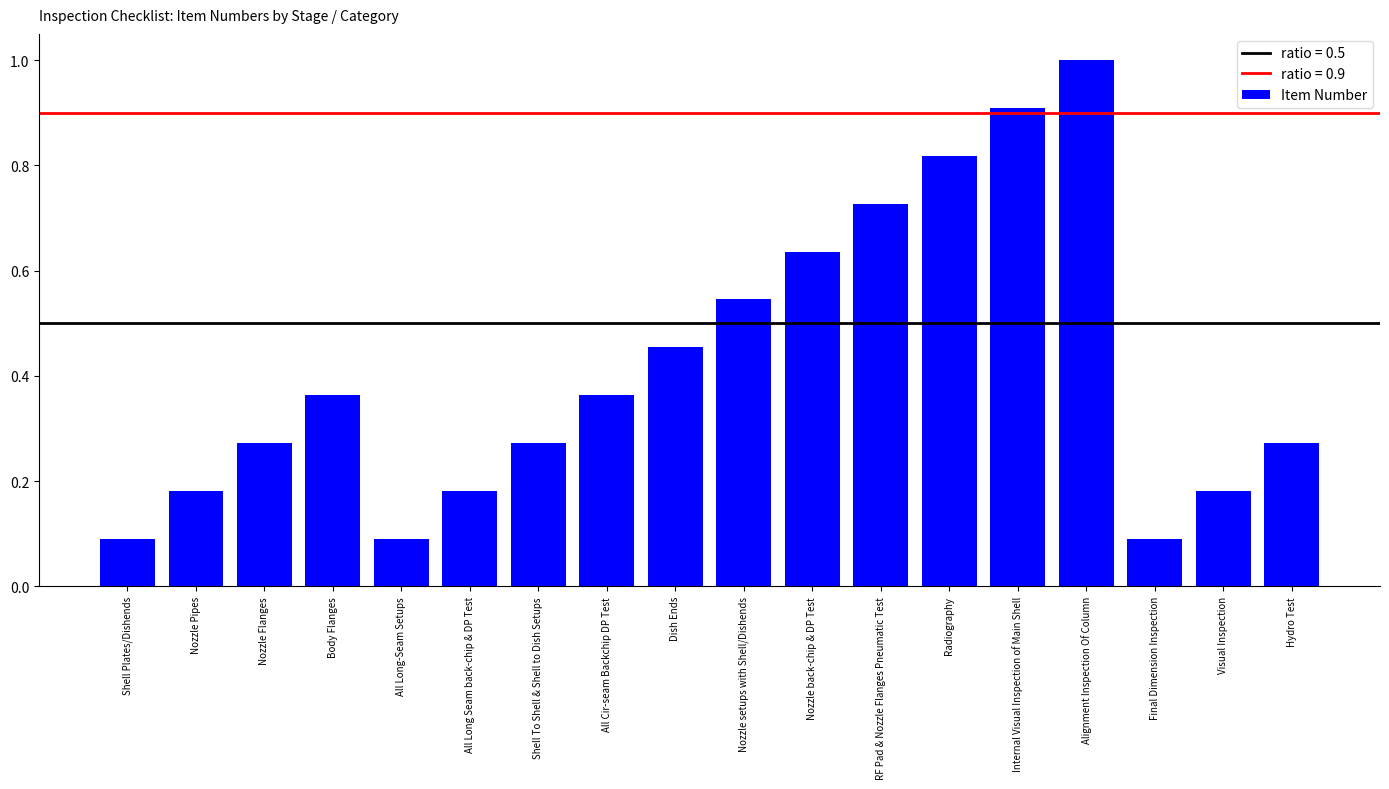

What is the change in value from All Long-Seam Setups to Visual Inspection?

+0.1